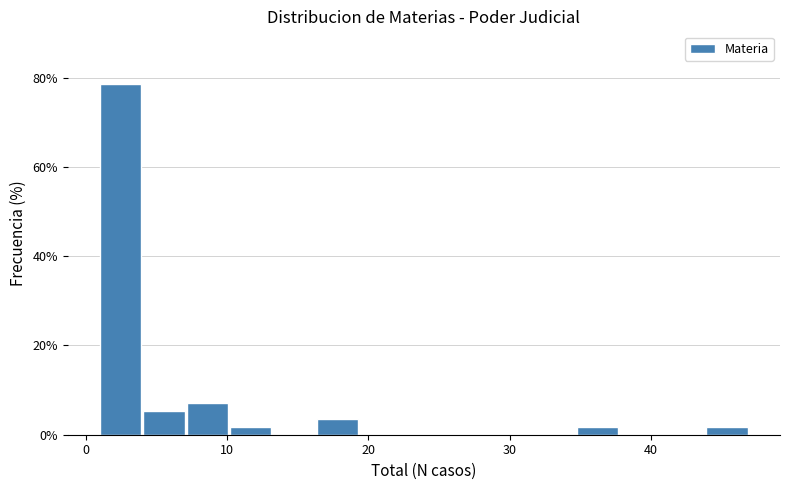

Around what value on the x-axis is the tallest bar? Give the approximate position of its centre, as read against the axis.

2